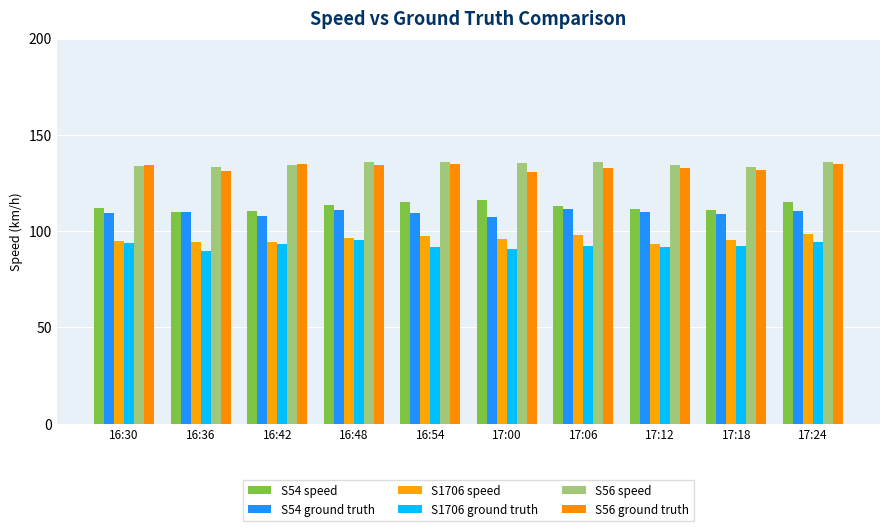

Count the number of categories in the chart.

10